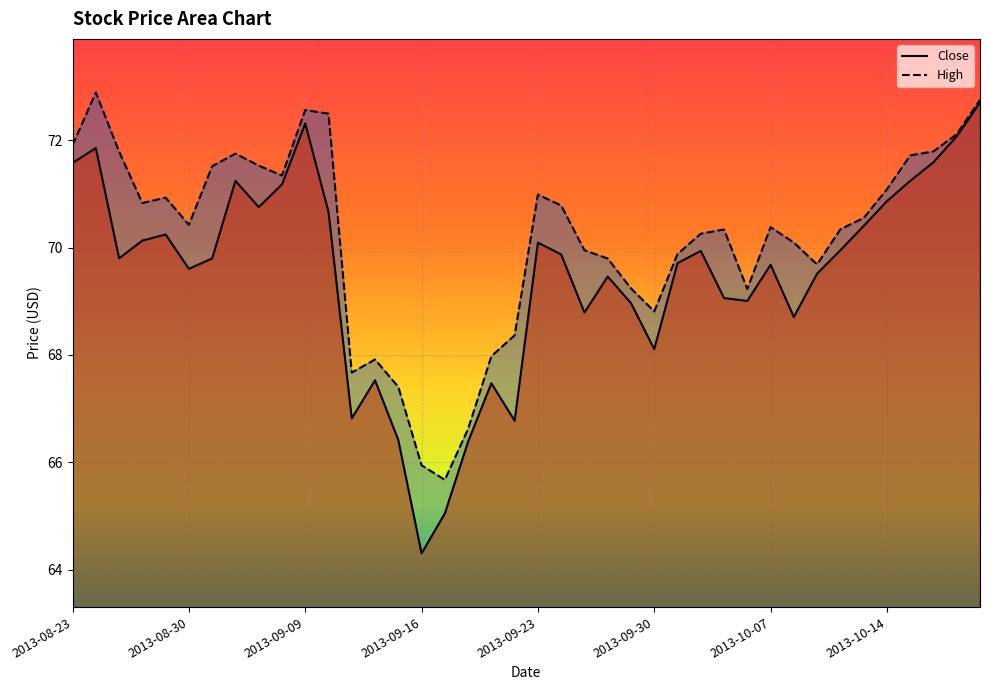

At which category does High reach its first local peak?

2013-08-26